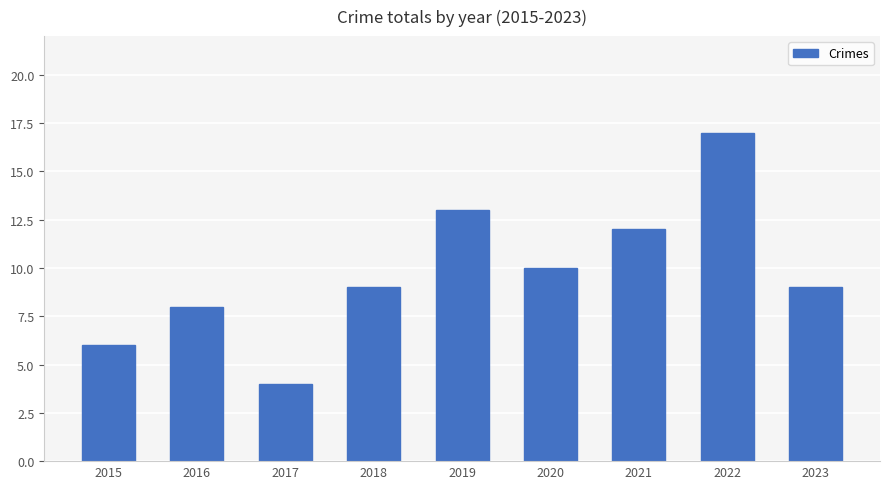

How many bars are there in total?

9